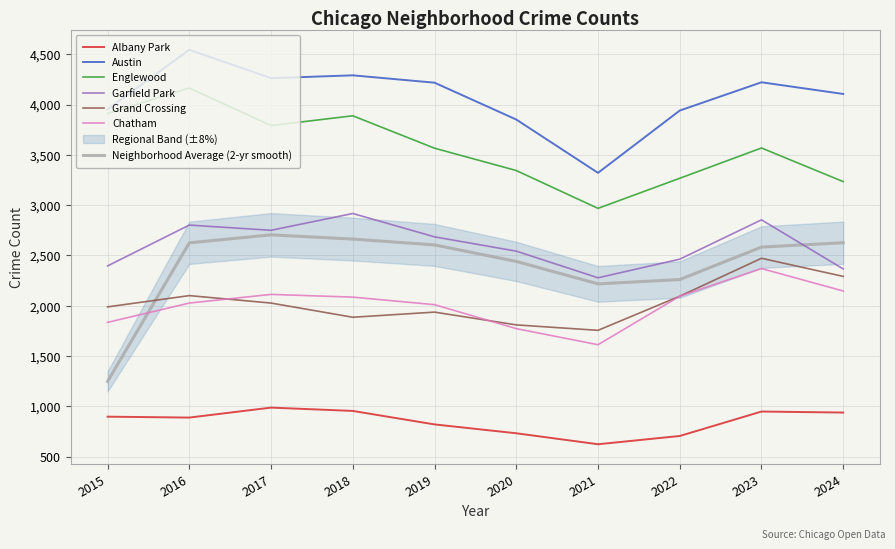

Read the Albany Park value at 2020.

733.0